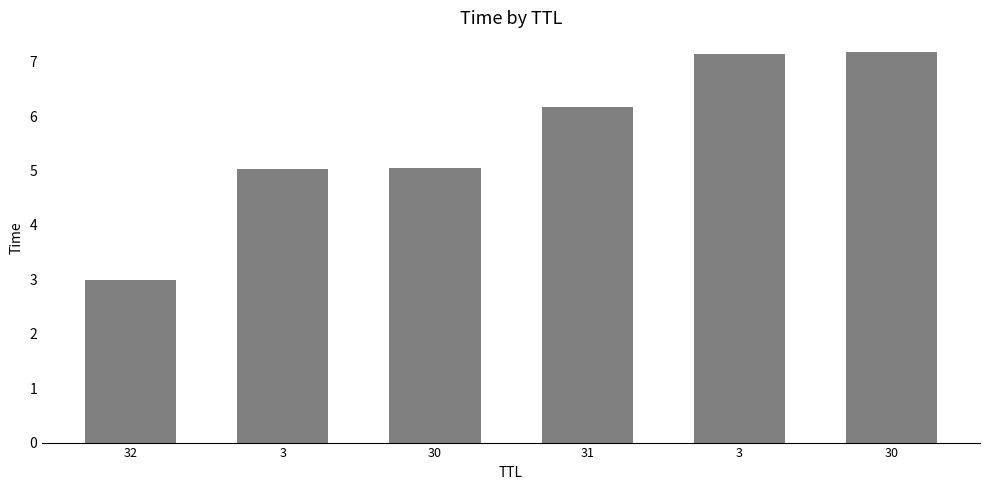

Between 3 and 3, which is larger?

3